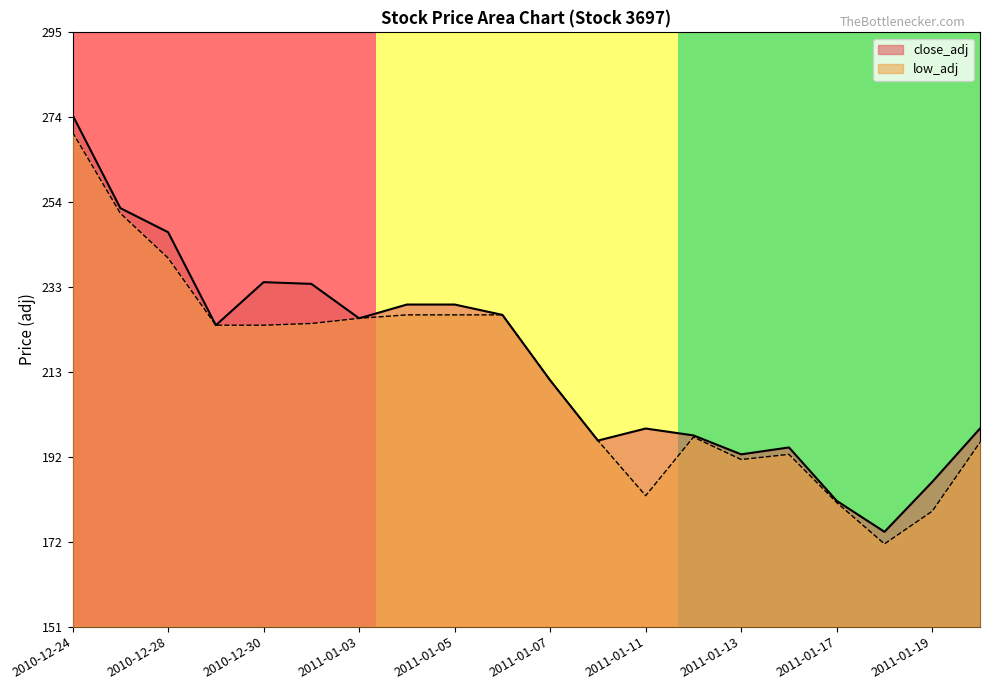

How many values in the low_adj series are below 223?

10